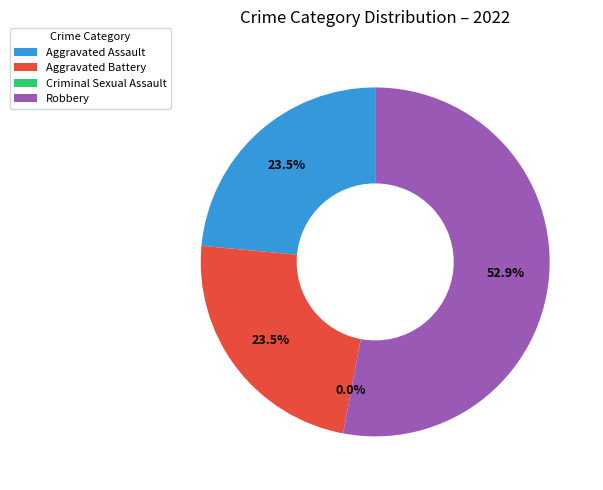

What percentage is the Robbery slice, to the nearest percent?

53%